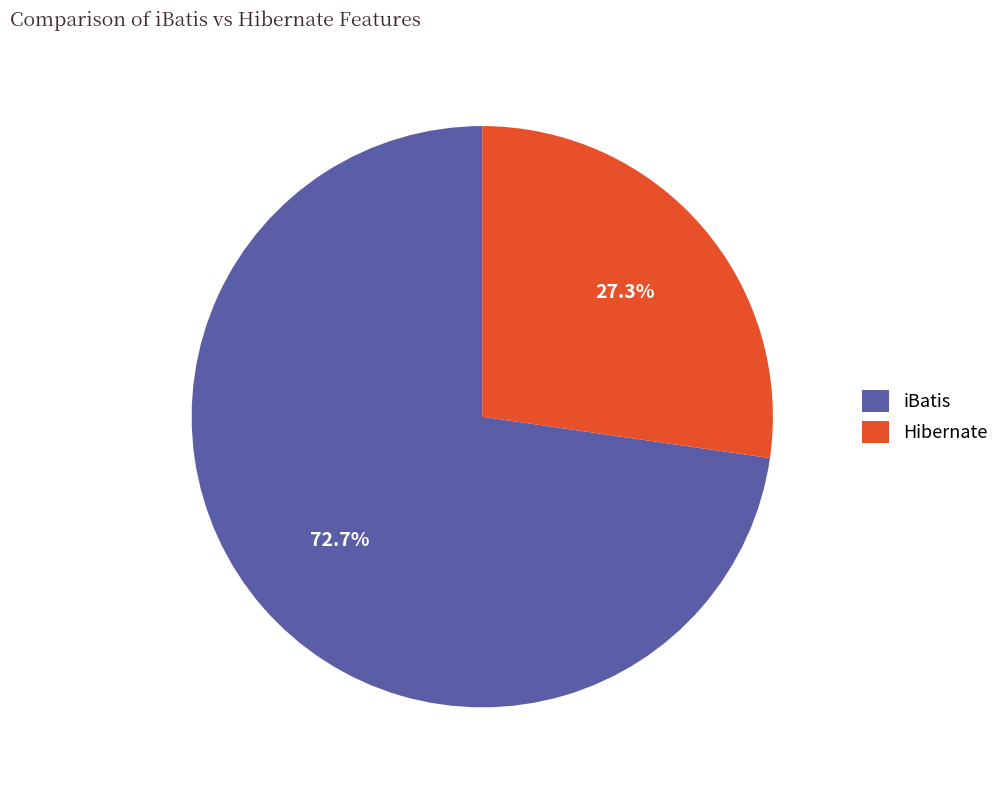

To the nearest percent, what portion does iBatis represent?

73%